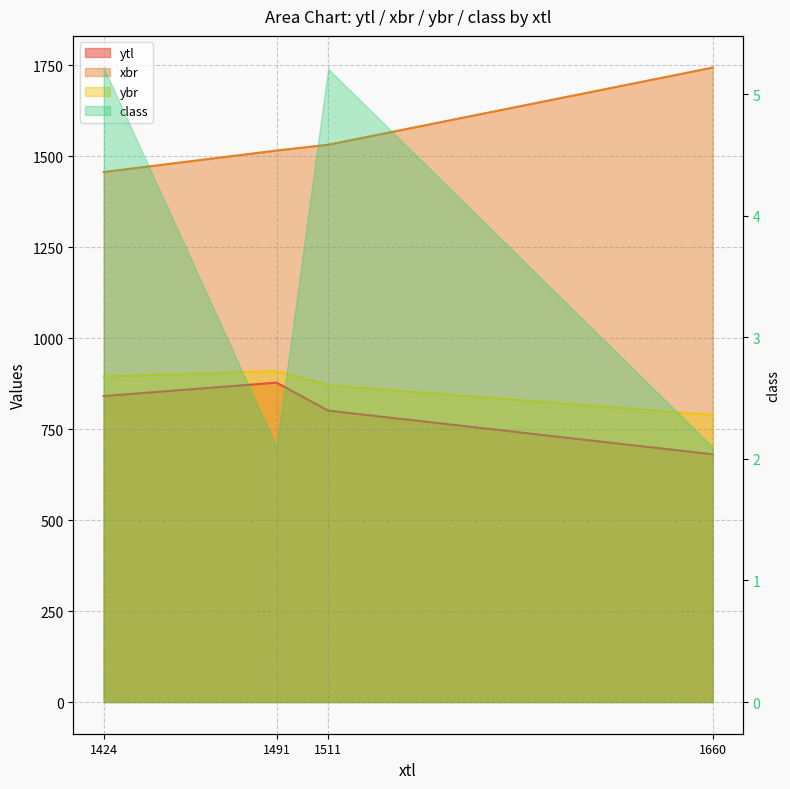

Is it true that ybr equals 1145 at 1511?

False